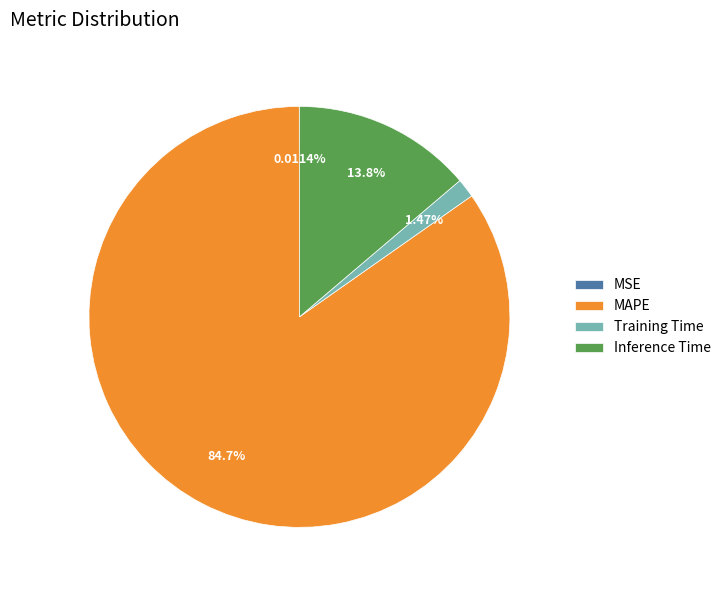

Is it true that MAPE is 85% of the pie?

True